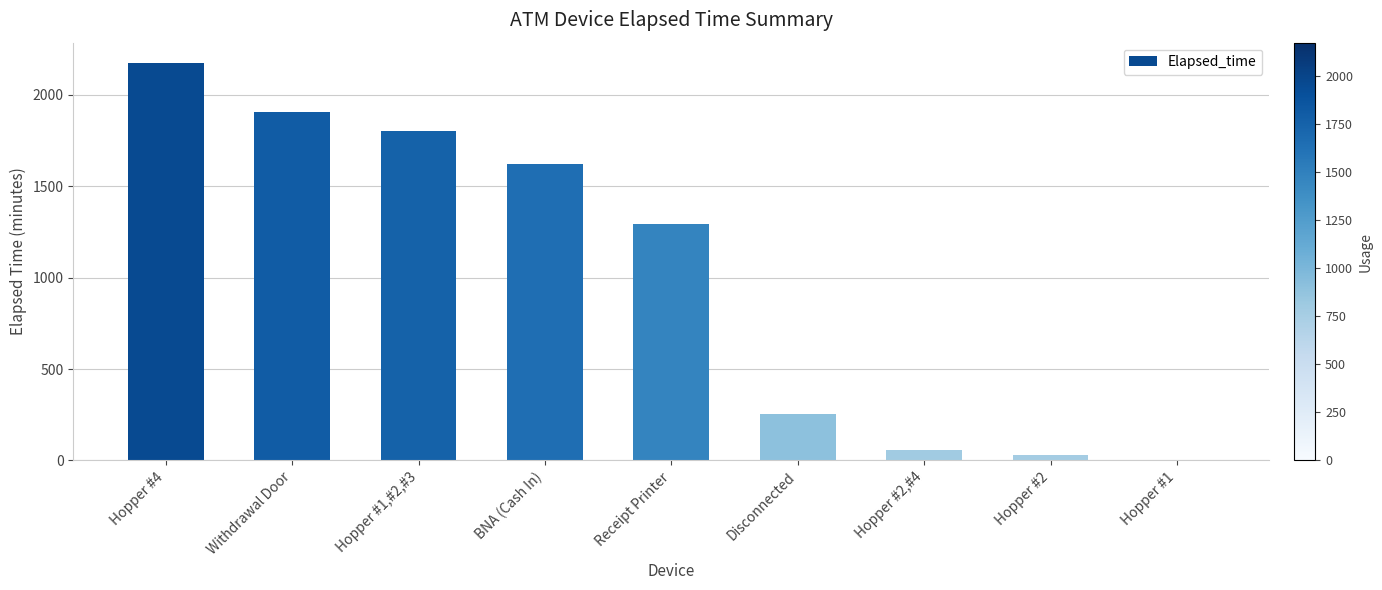

What is the maximum value shown in the chart?

2175